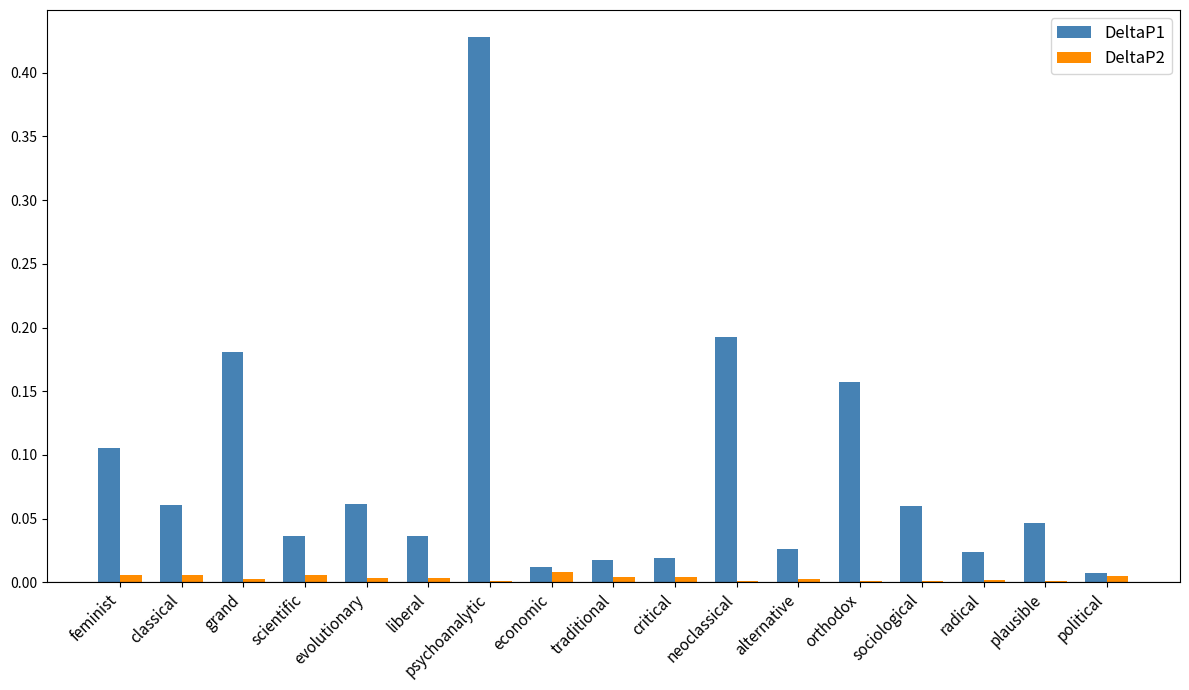

Which category has the highest value across all series?

psychoanalytic